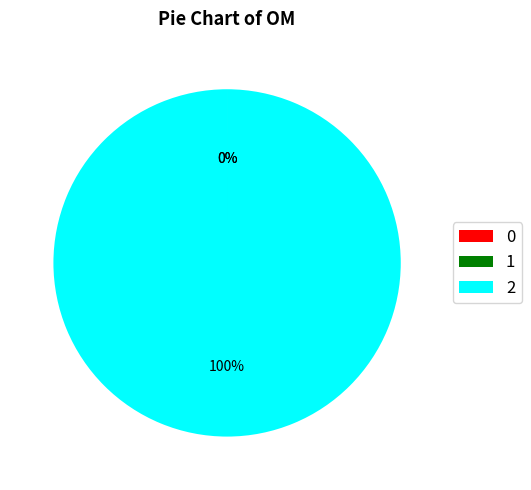

To the nearest percent, what is the average slice percentage?

33%